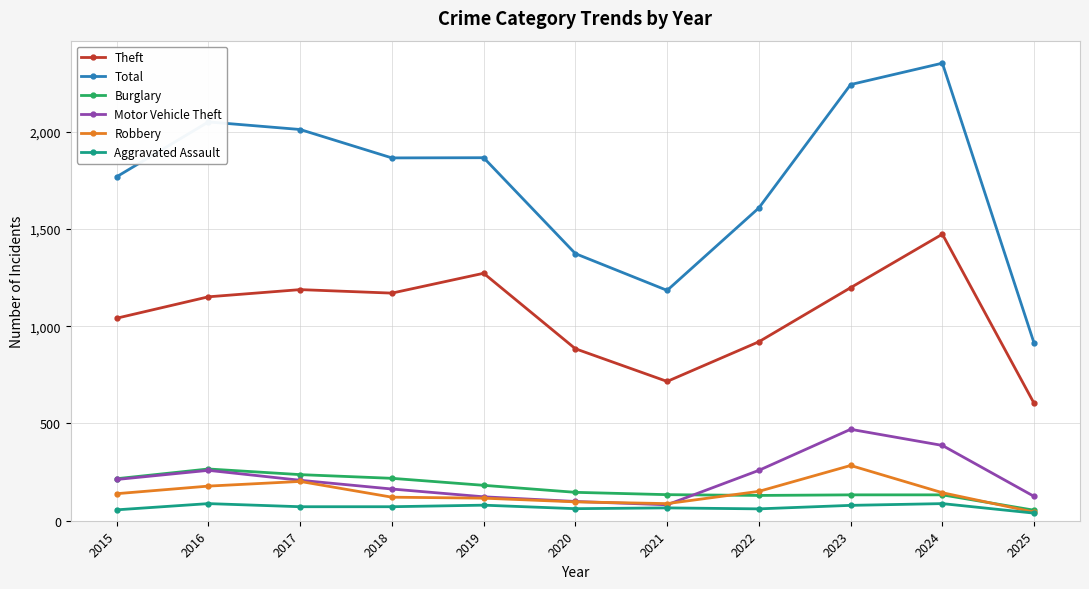

How many categories are shown in the chart?

11